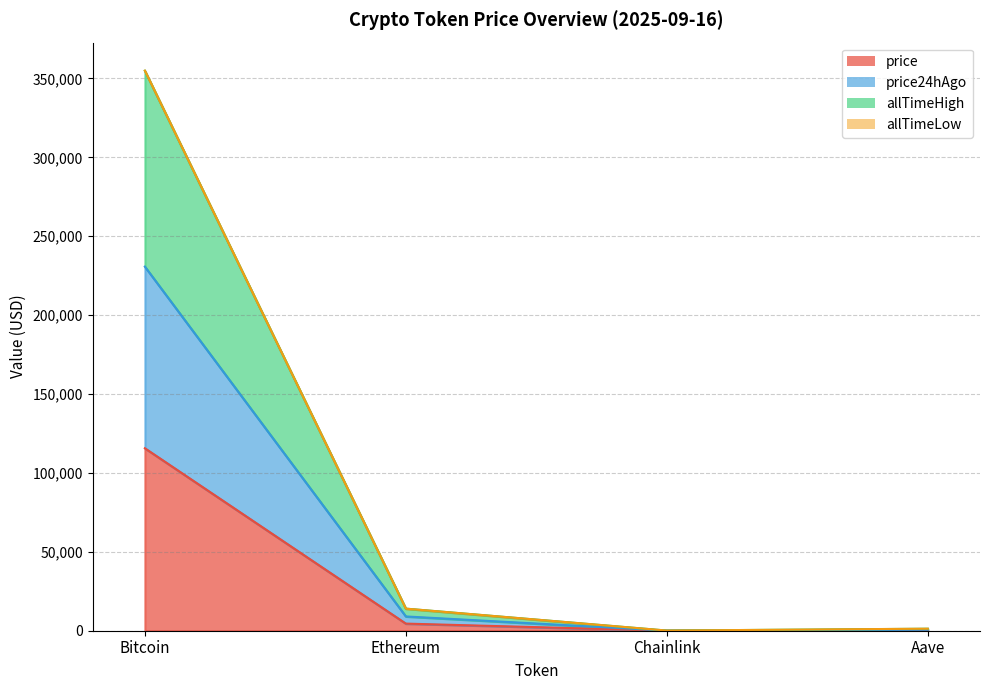

What is the lowest value of the price series?

23.7